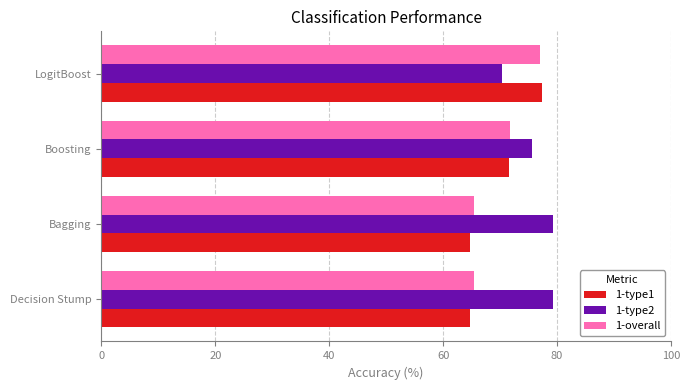

What is the minimum value shown in the chart?

64.8